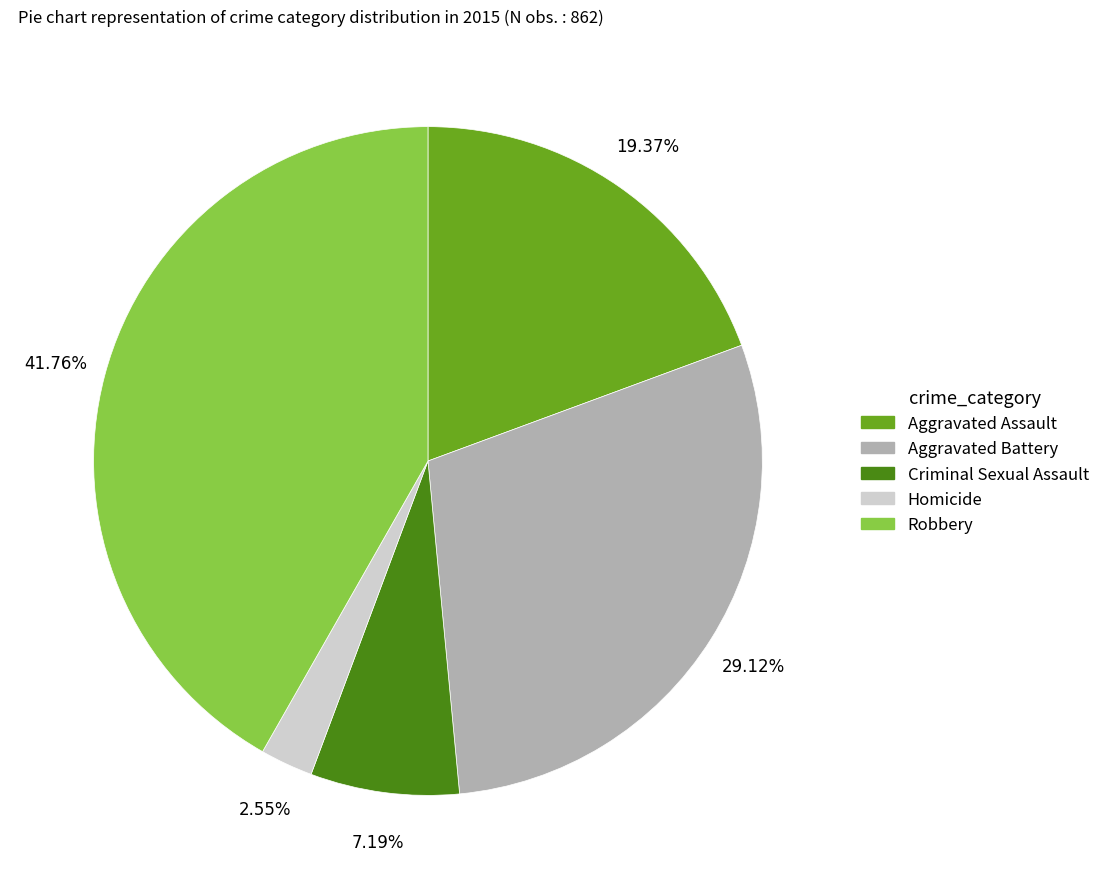

Is there a majority slice in this chart?

No